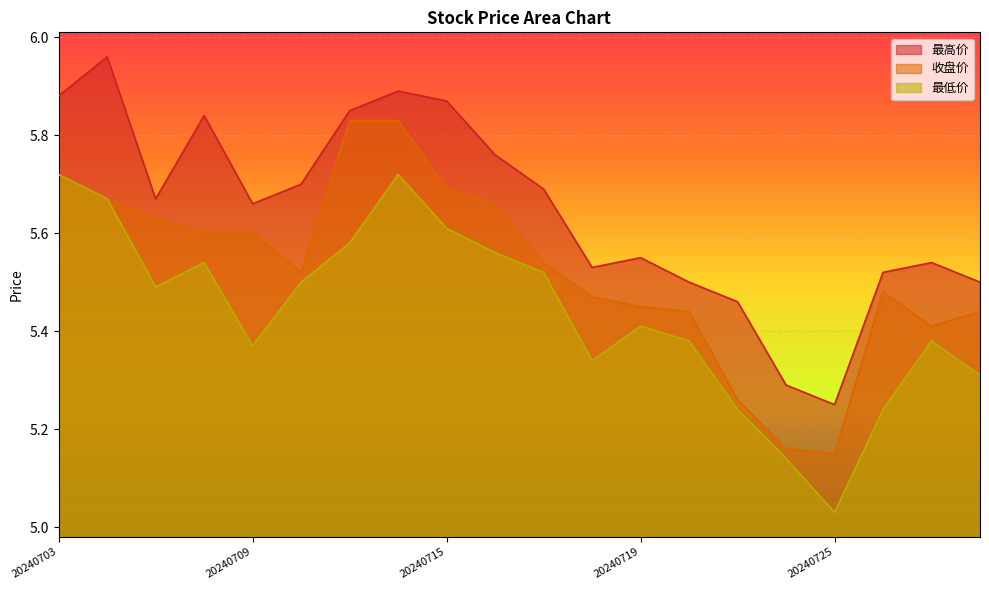

What value does the 最低价 series have at 20240715?

5.6